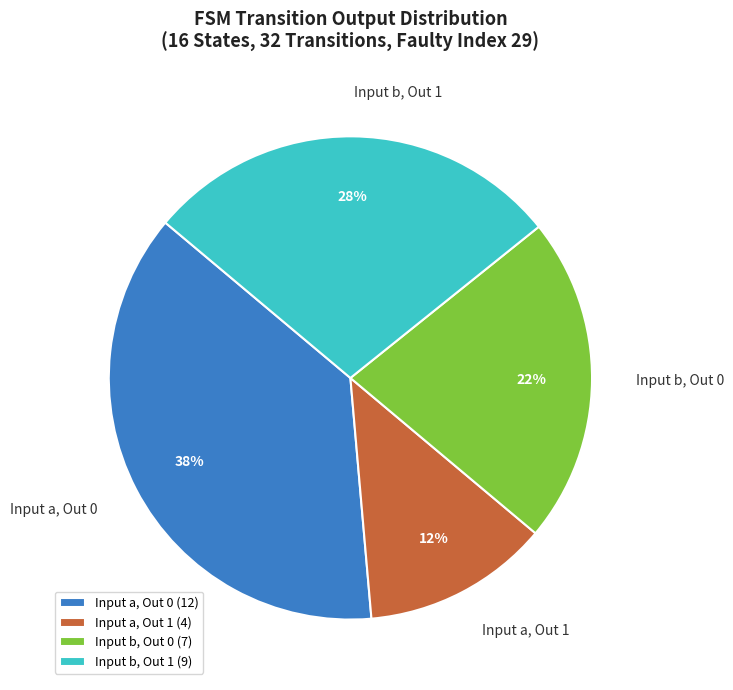

To the nearest percent, what percentage of the pie is Input b, Out 1?

28%